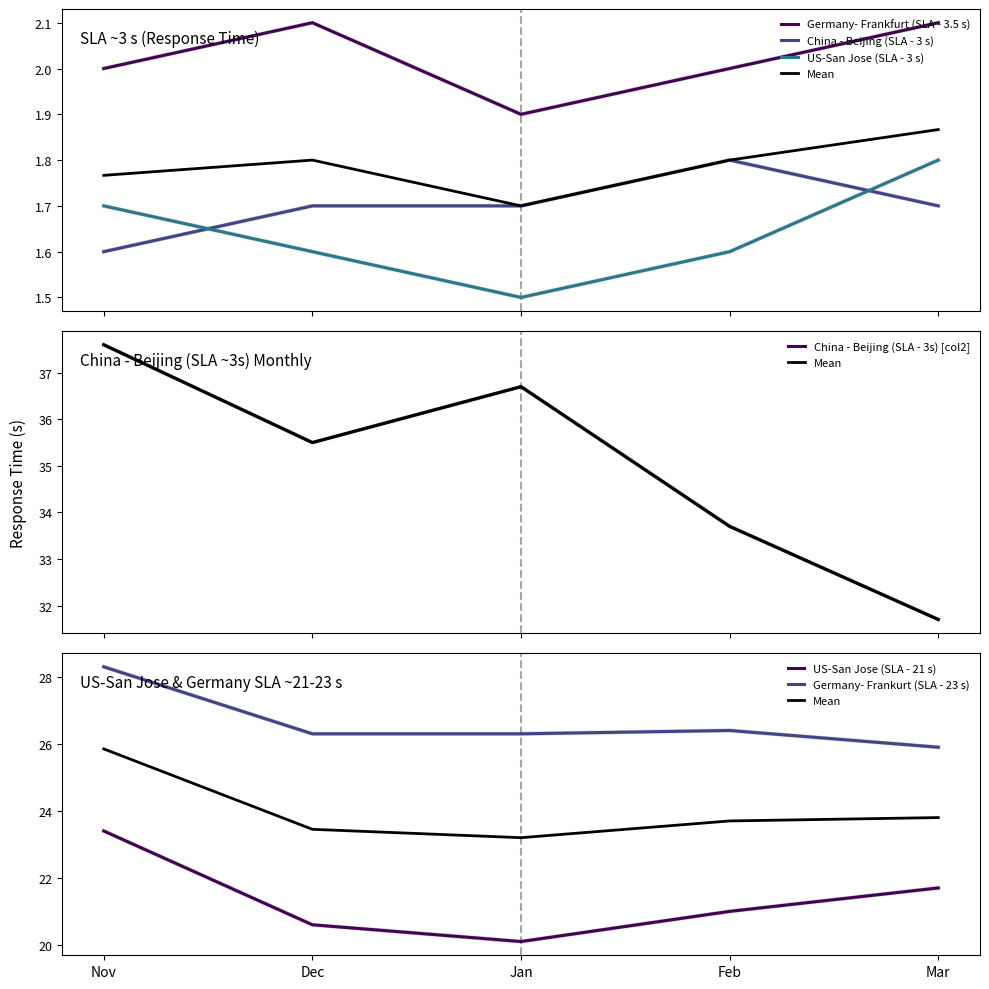

Reading left to right, extract all data points from this chart.

Germany- Frankfurt (SLA - 3.5 s): Nov=2.0	Dec=2.1	Jan=1.9	Feb=2.0	Mar=2.1
China - Beijing (SLA - 3 s): Nov=1.6	Dec=1.7	Jan=1.7	Feb=1.8	Mar=1.7
US-San Jose (SLA - 3 s): Nov=1.7	Dec=1.6	Jan=1.5	Feb=1.6	Mar=1.8
China - Beijing (SLA - 3s) [col2]: Nov=37.6	Dec=35.5	Jan=36.7	Feb=33.7	Mar=31.7
US-San Jose (SLA - 21 s): Nov=23.4	Dec=20.6	Jan=20.1	Feb=21.0	Mar=21.7
Germany- Frankurt (SLA - 23 s): Nov=28.3	Dec=26.3	Jan=26.3	Feb=26.4	Mar=25.9